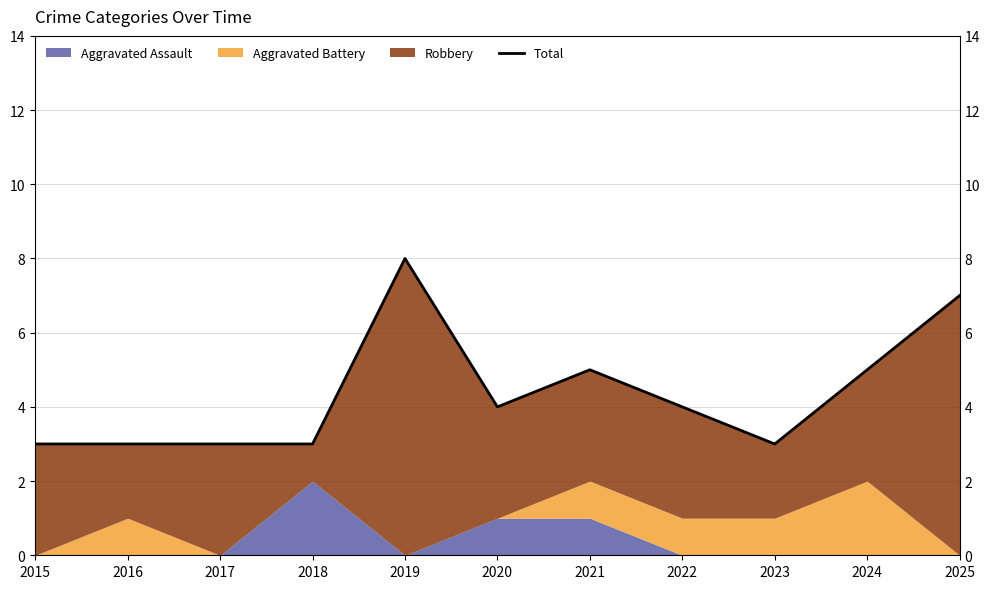

What is the smallest value displayed?

3